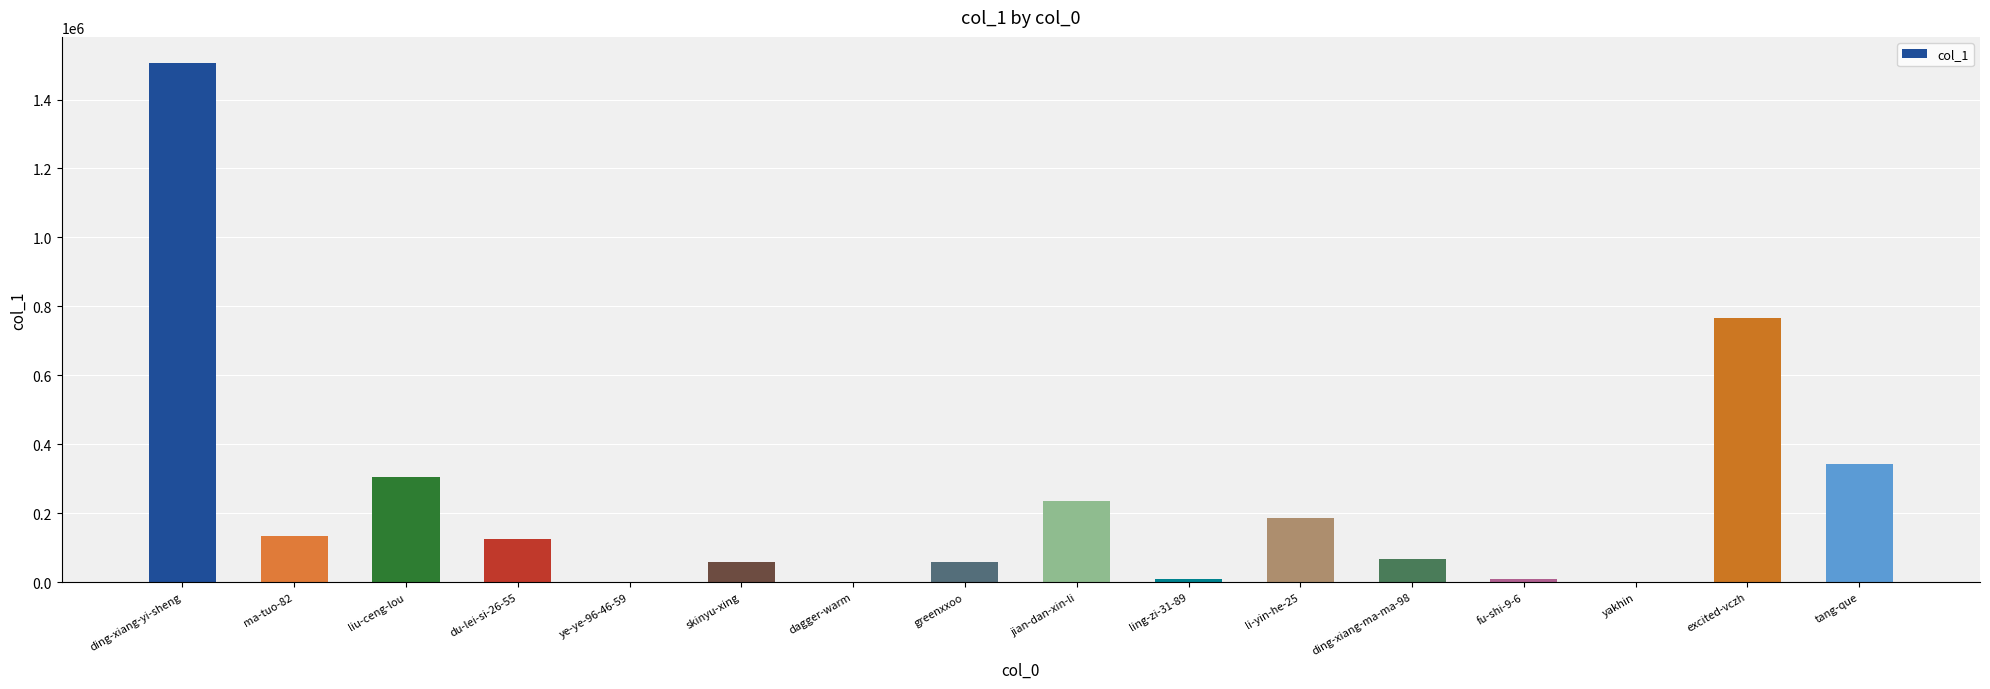

Where is the data nearest to the value 753199?

excited-vczh